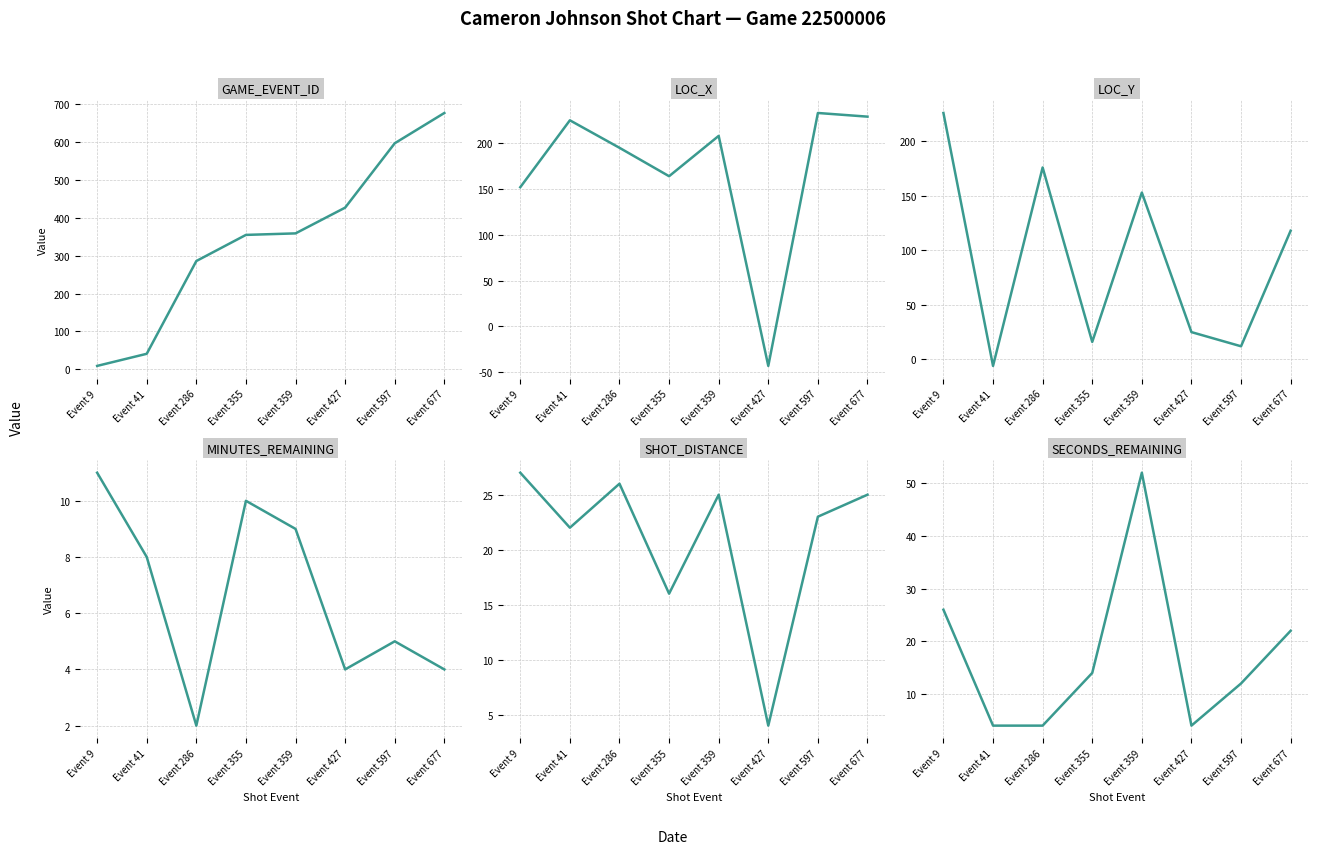

Count the MINUTES_REMAINING values in the range 4 to 10.

6